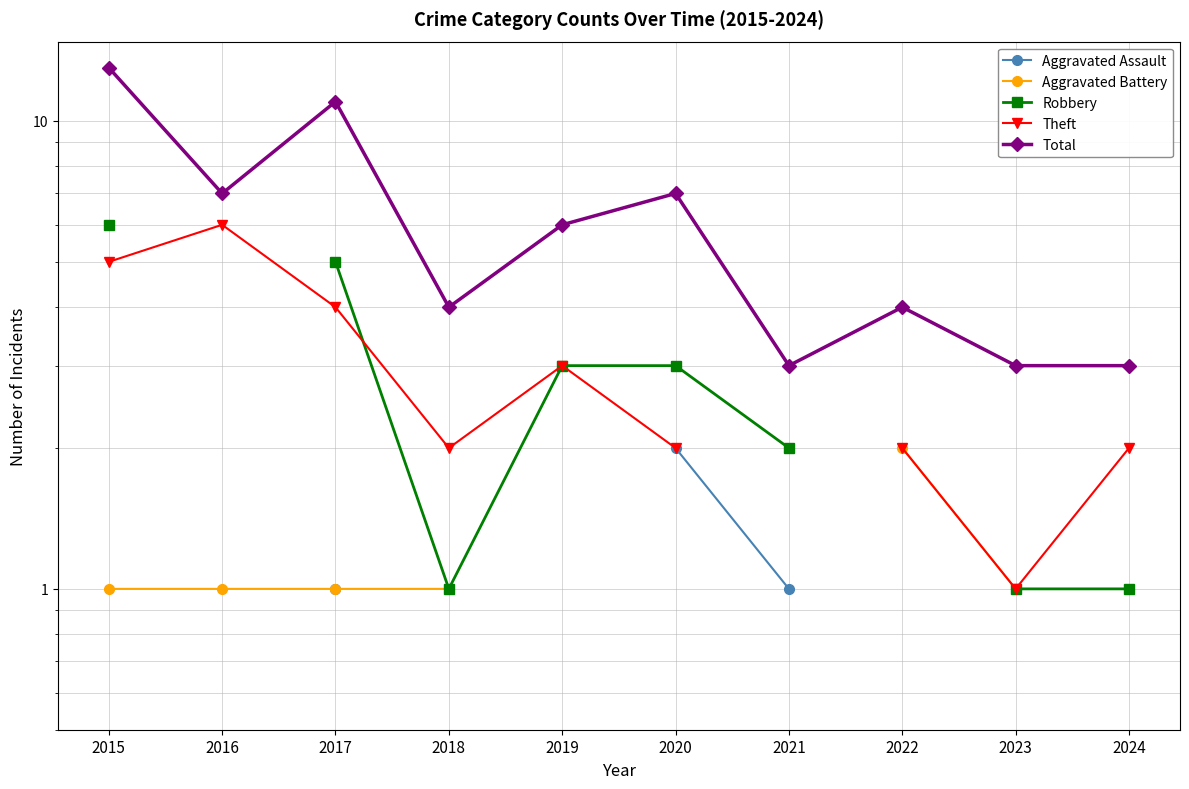

Between 2018 and 2020, which series saw the biggest shift?

Total